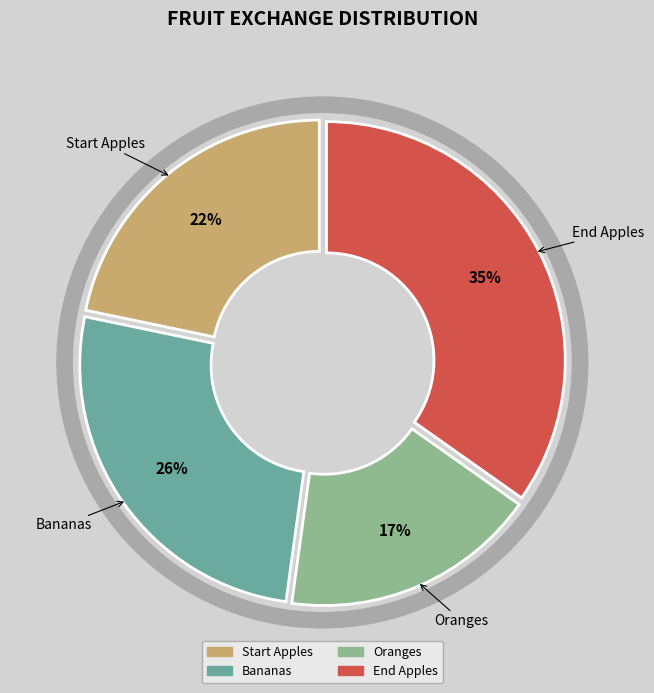

The Bananas slice represents 33% of the pie. True or false?

False